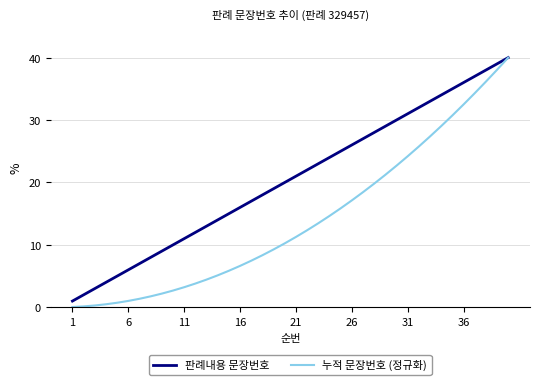

What is the highest value of the 판례내용 문장번호 series?

40.0